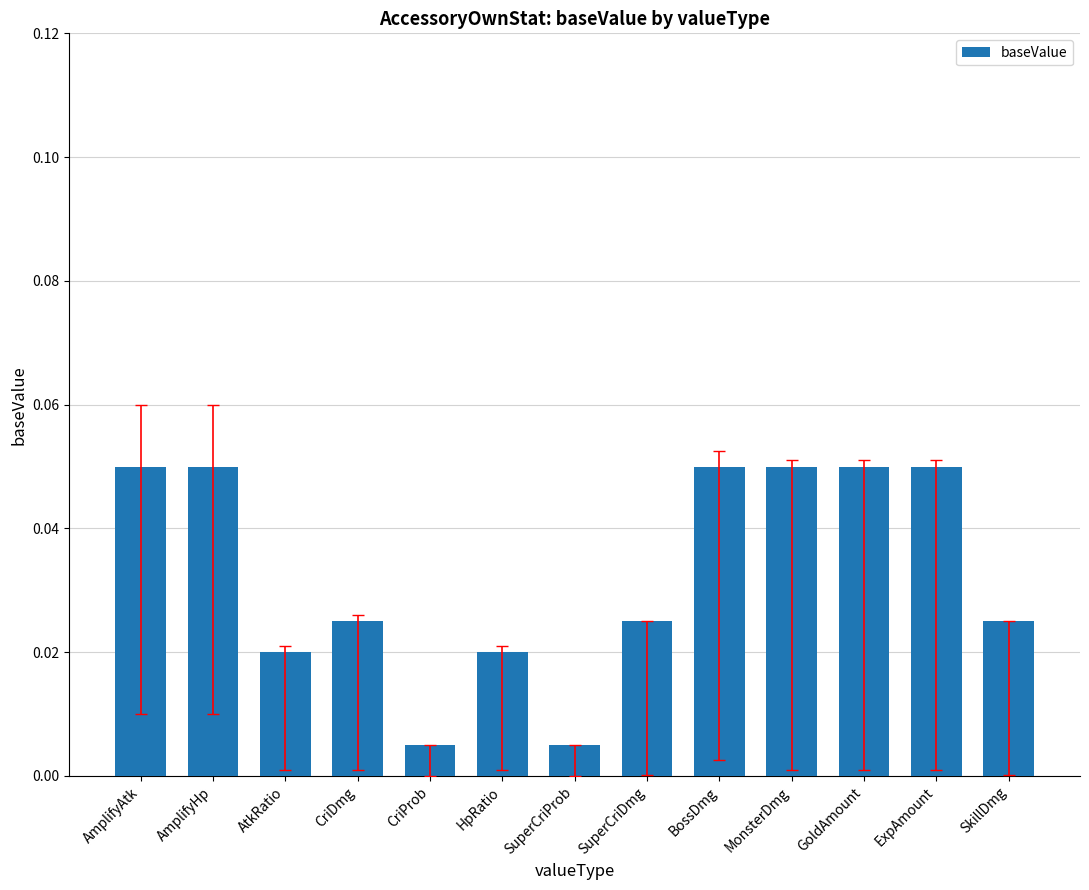

Count the values in the range 0 to 1.

13